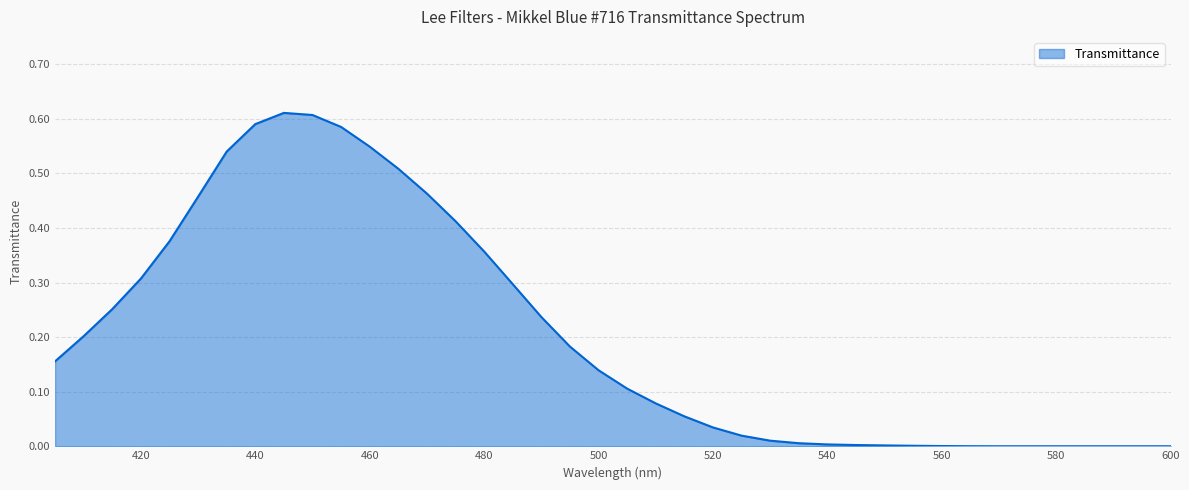

True or false: the data has more than 2 interior local peaks.

False